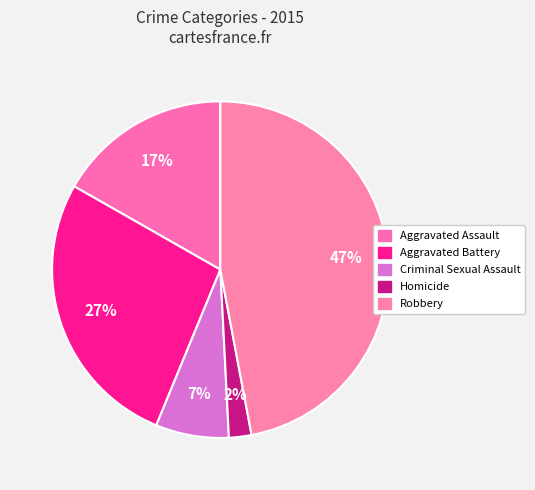

Rank the categories by value from lowest to highest.

Homicide, Criminal Sexual Assault, Aggravated Assault, Aggravated Battery, Robbery